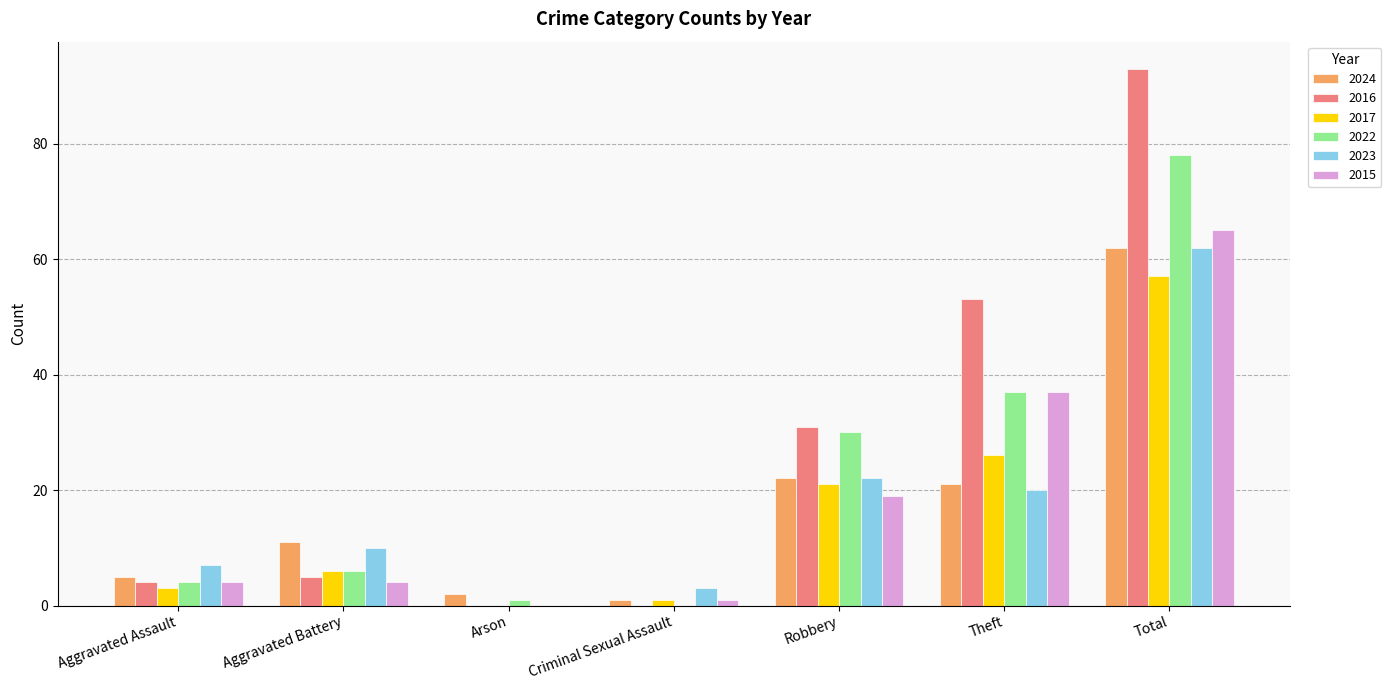

At which label is 2022 closest to 39?

Theft